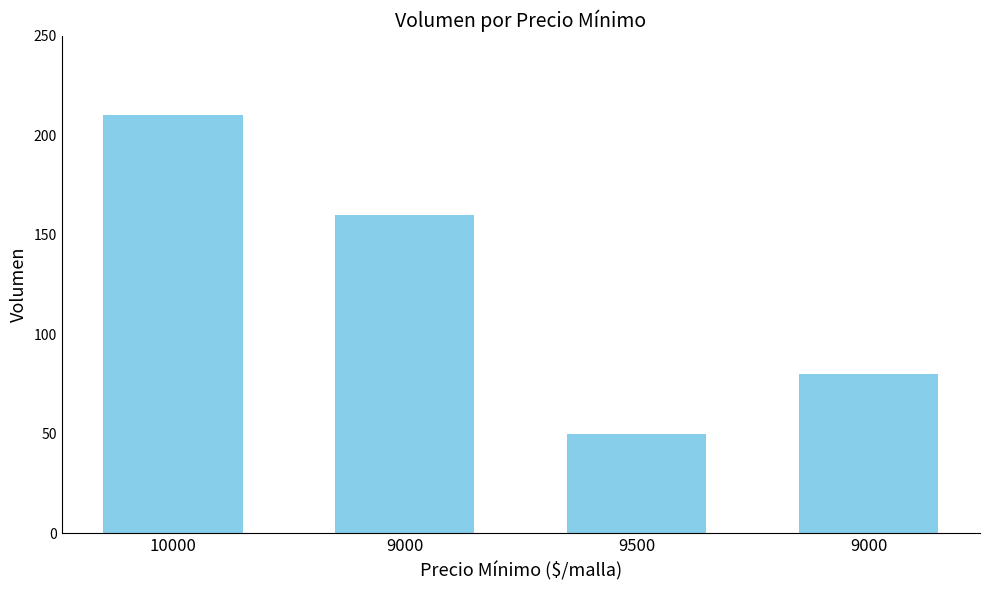

What is the approximate value at 9000?

80